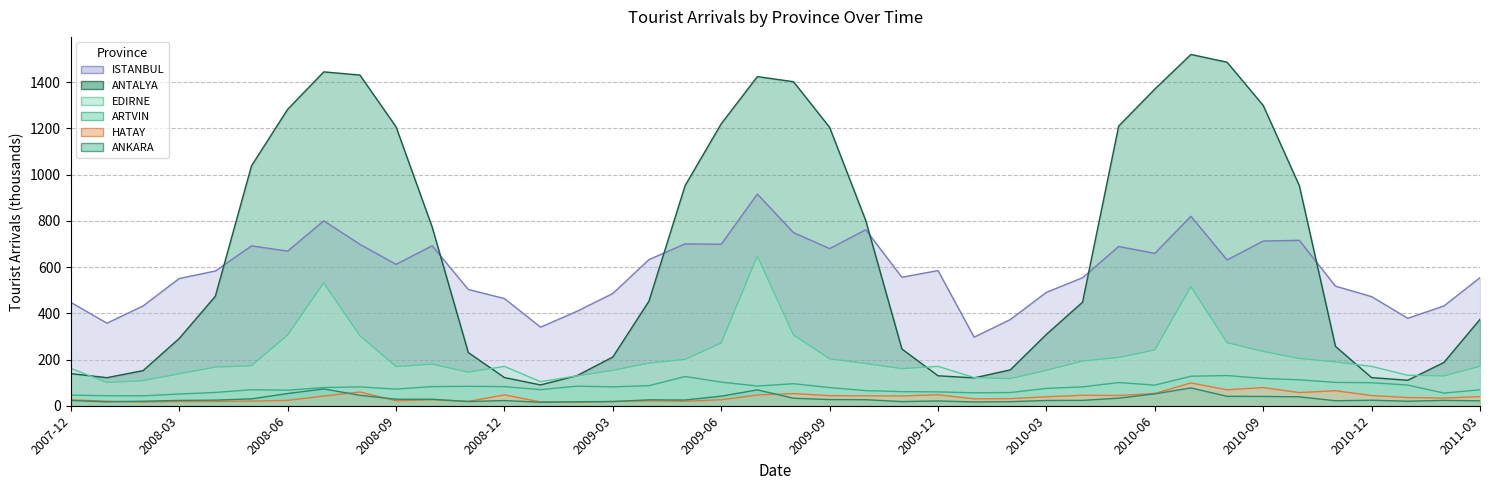

Does the chart display data point markers on the line(s)?

No